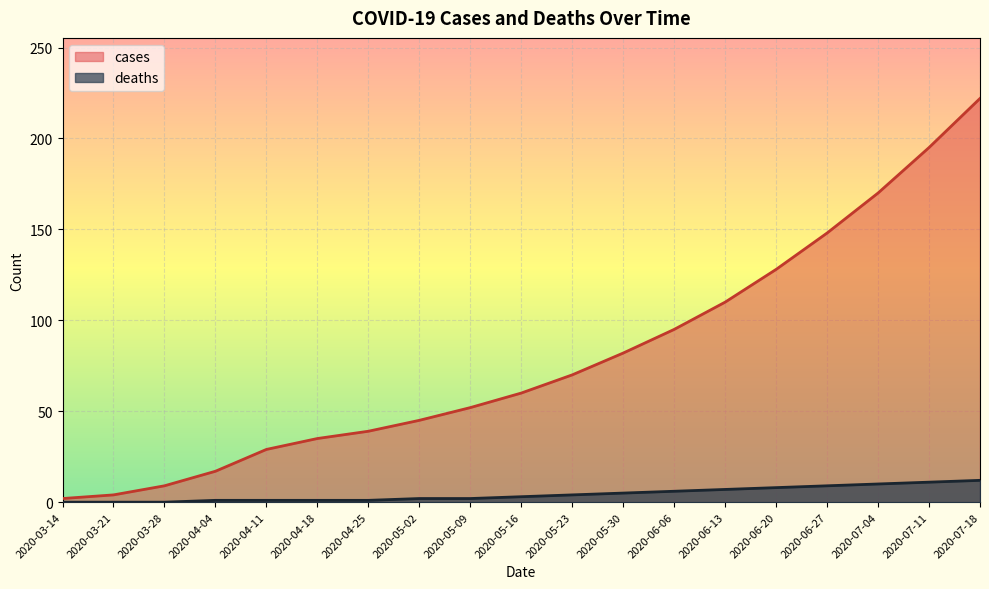

Which has a higher value, 2020-06-06 or 2020-04-04?

2020-06-06